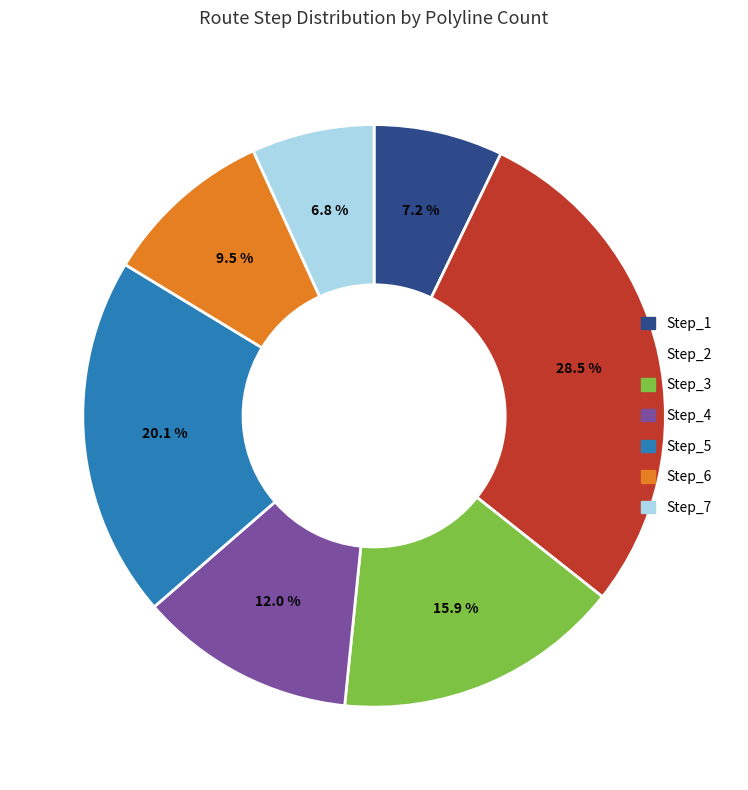

To the nearest percent, what is the average slice percentage?

14%